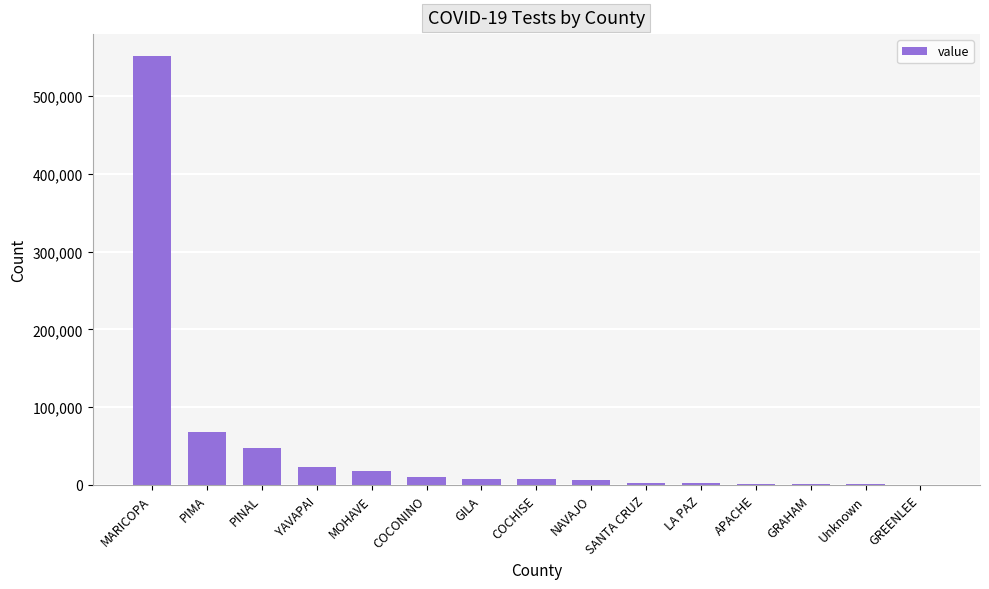

How many series are shown in this chart?

1